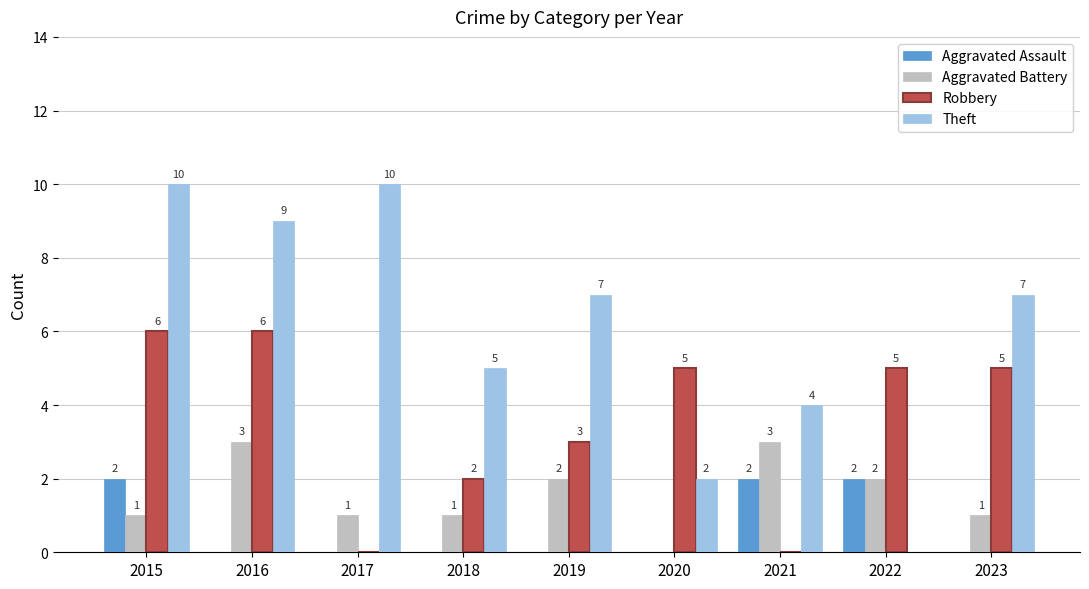

What are all the series names shown in the legend?

Aggravated Assault, Aggravated Battery, Robbery, Theft